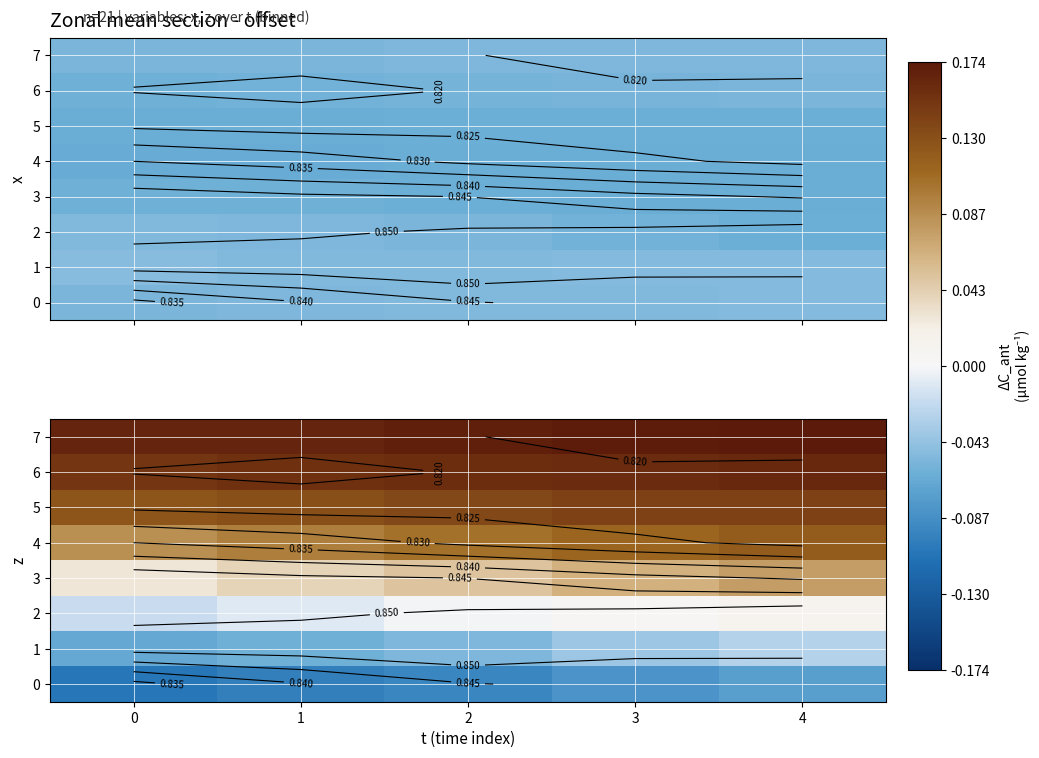

Which series has the largest total across all categories?

7